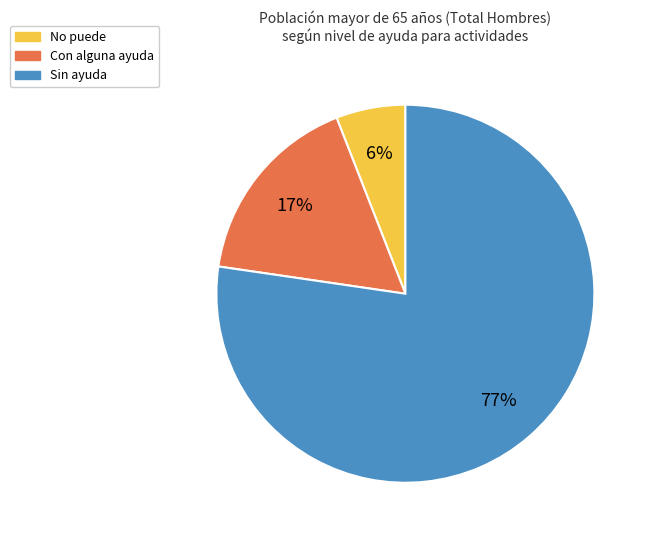

Which slice is the largest?

Sin ayuda